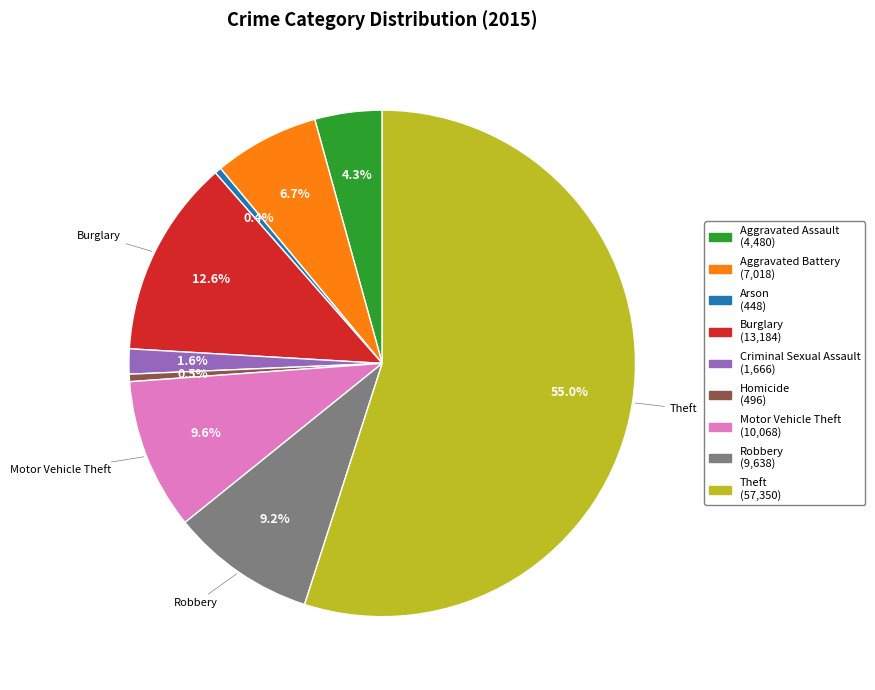

To the nearest percent, what is the difference between the largest and smallest slice percentages?

55%